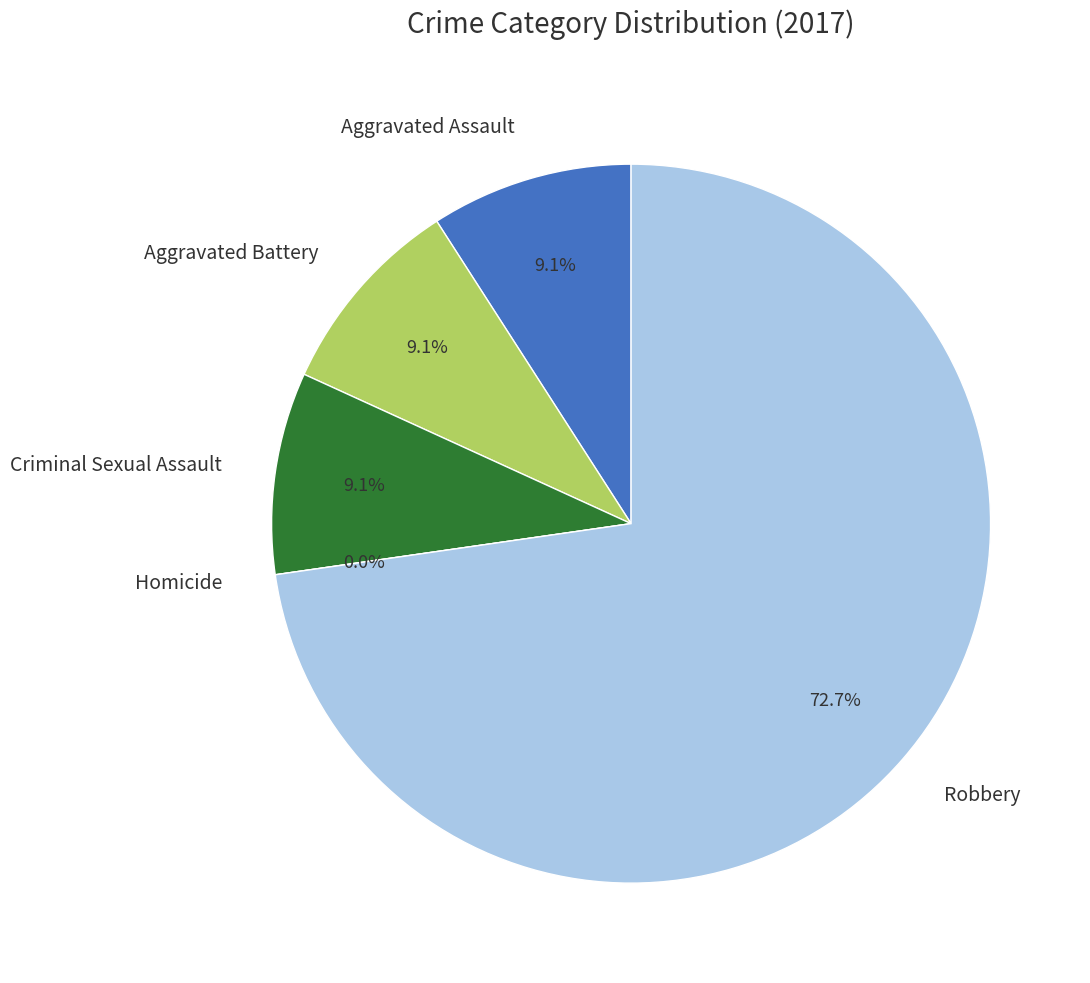

To the nearest percent, what percentage of the pie is Robbery?

73%